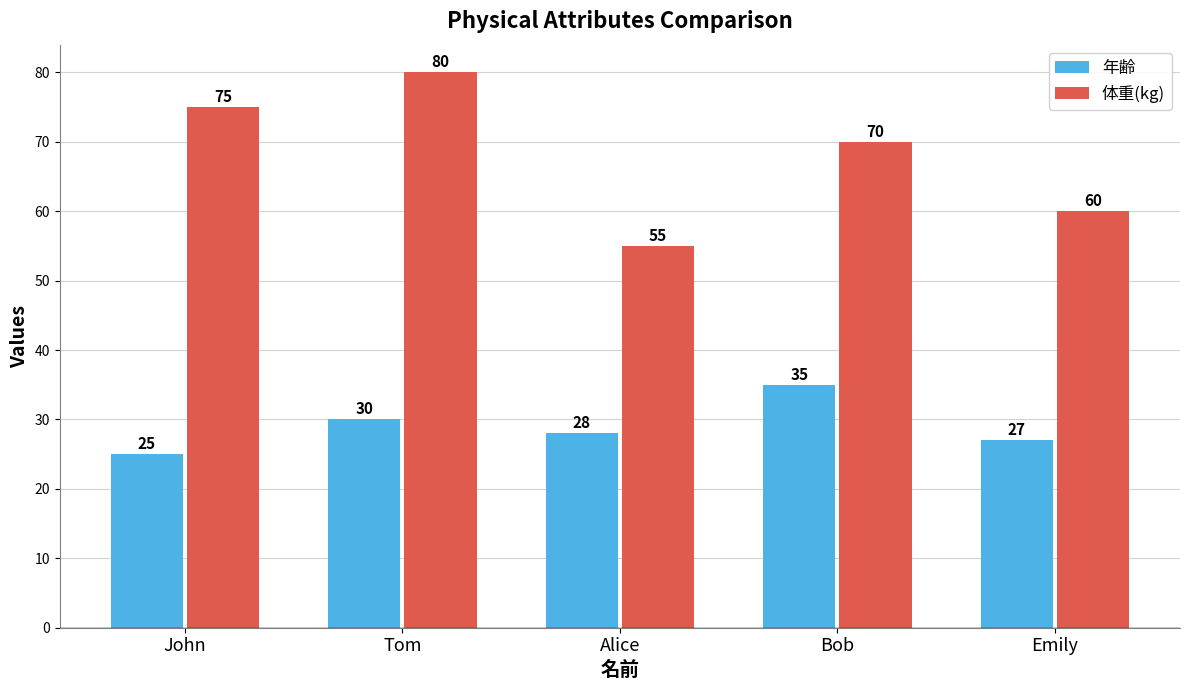

Is it true that 体重(kg) equals 49 at Bob?

False